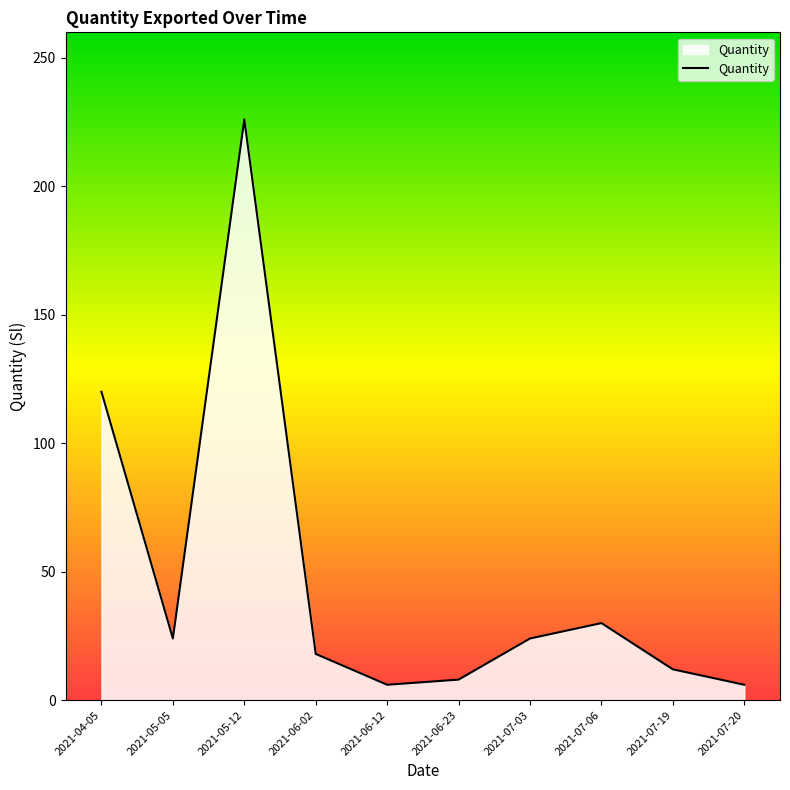

The value at 2021-07-19 is 4. True or false?

False